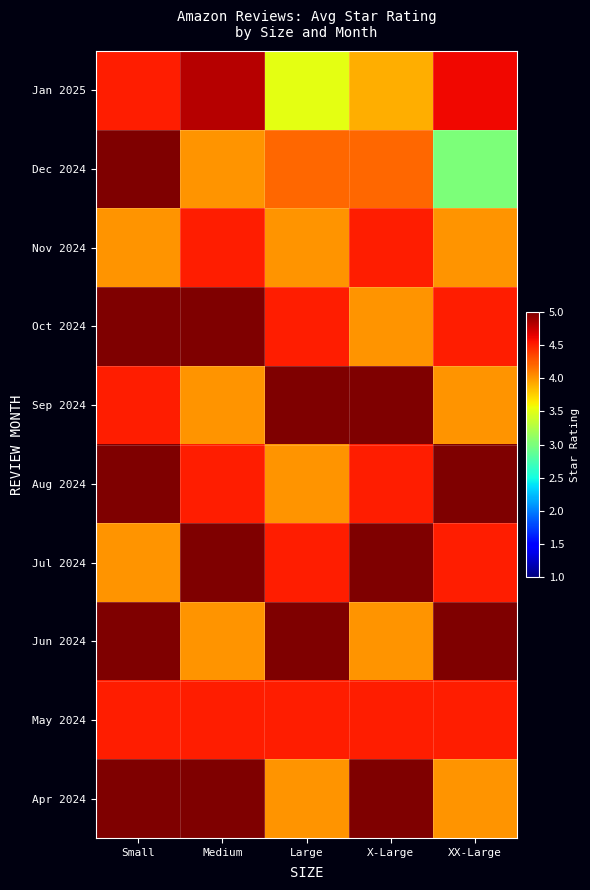

List the series in order of their peak value, highest first.

Dec 2024, Oct 2024, Sep 2024, Aug 2024, Jul 2024, Jun 2024, Apr 2024, Jan 2025, Nov 2024, May 2024